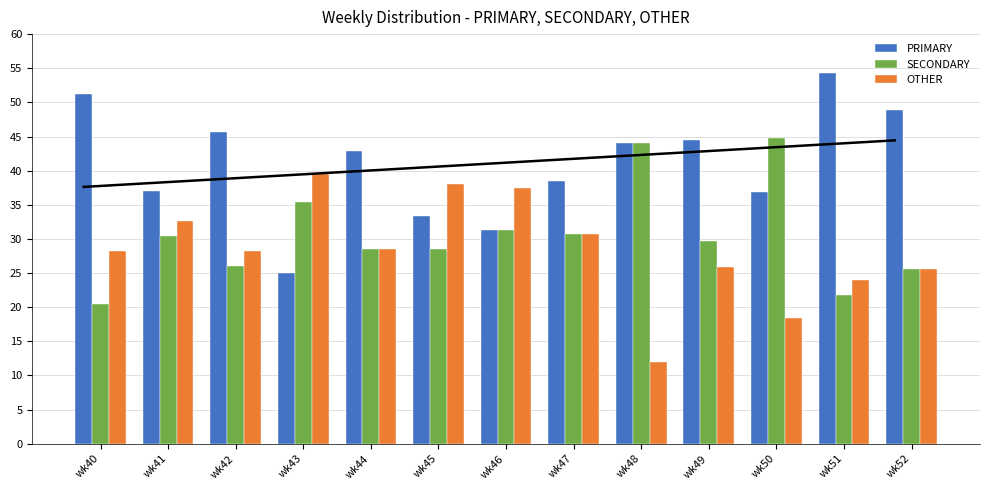

What is the total value across all series at wk48?

100.0